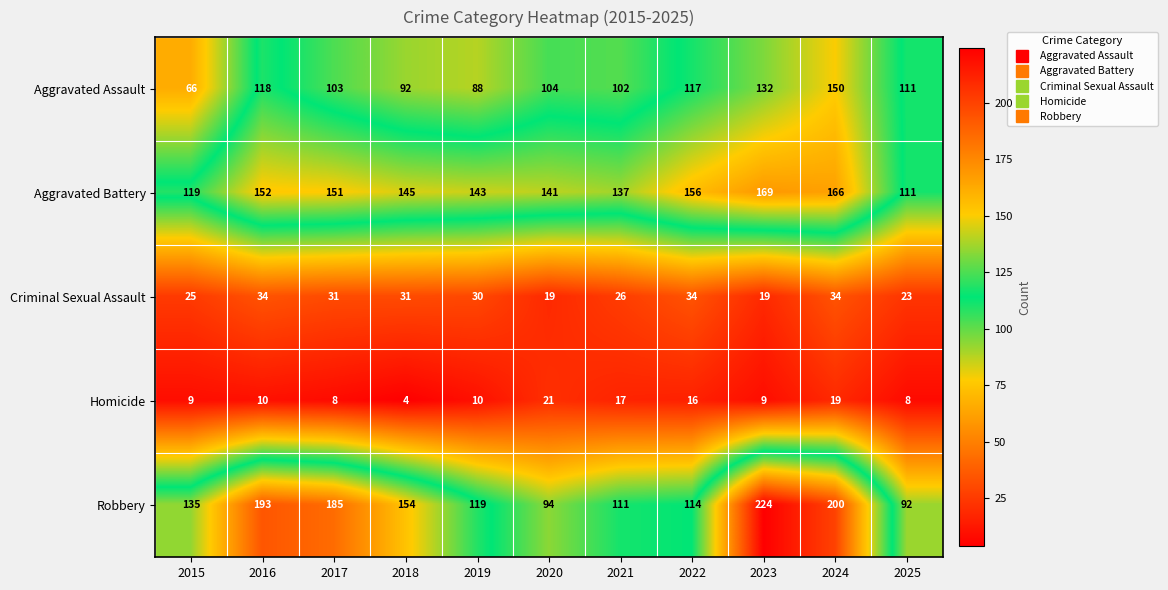

True or false: Criminal Sexual Assault has a value of 25 at 2023.

False